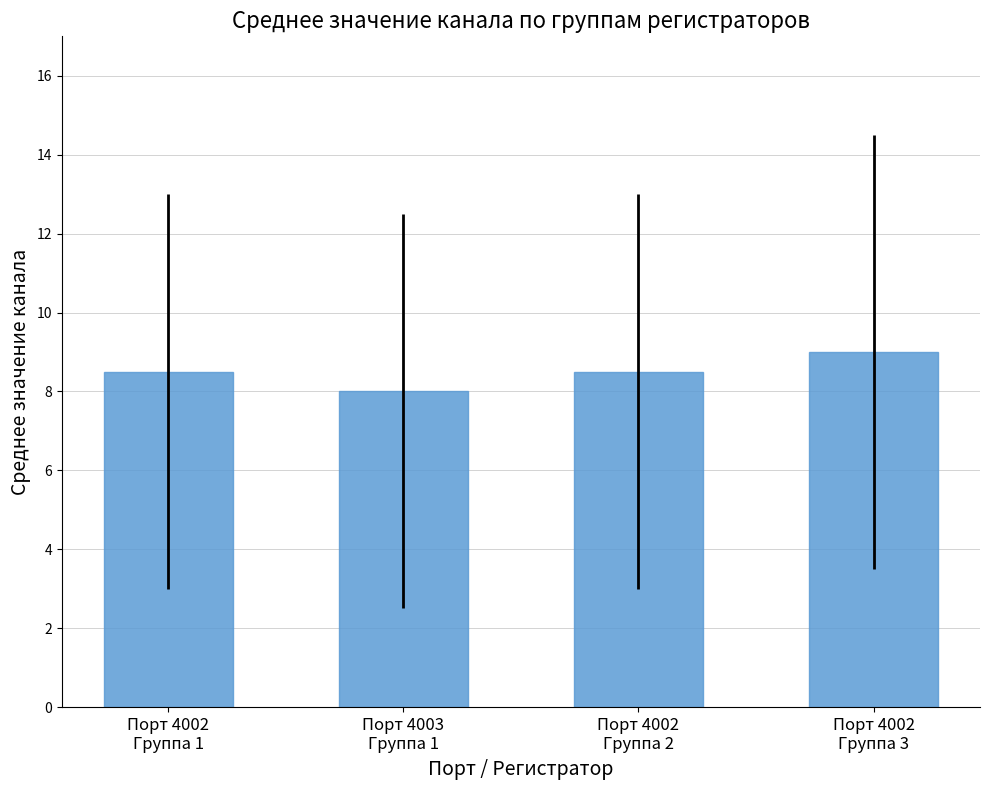

Reading left to right, extract all data points from this chart.

8.5	8.0	8.5	9.0